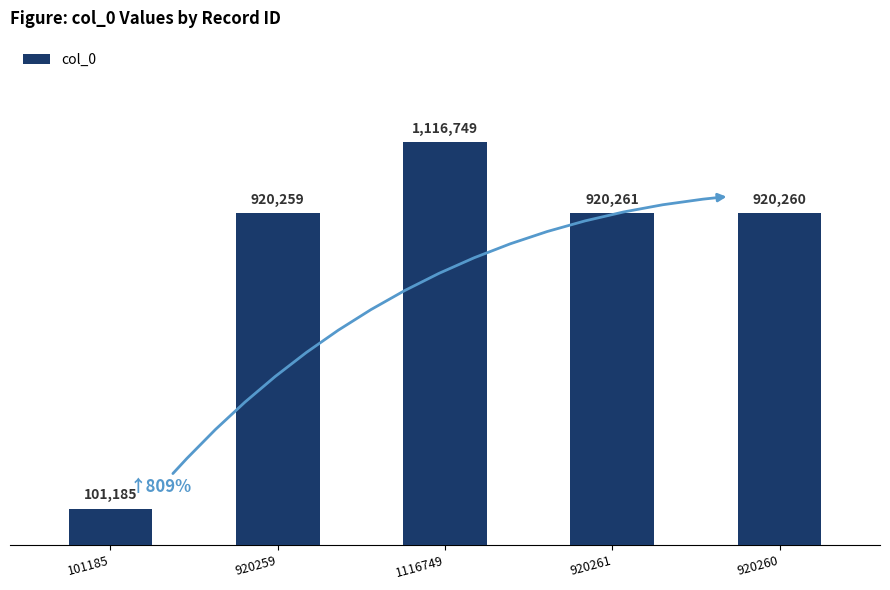

What is the maximum value shown in the chart?

1116749